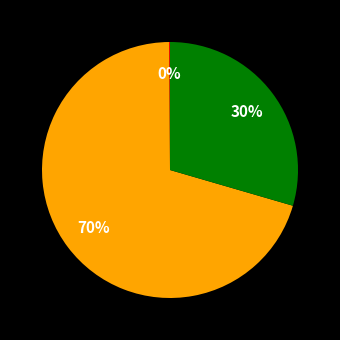

Does any single category account for the majority?

Yes